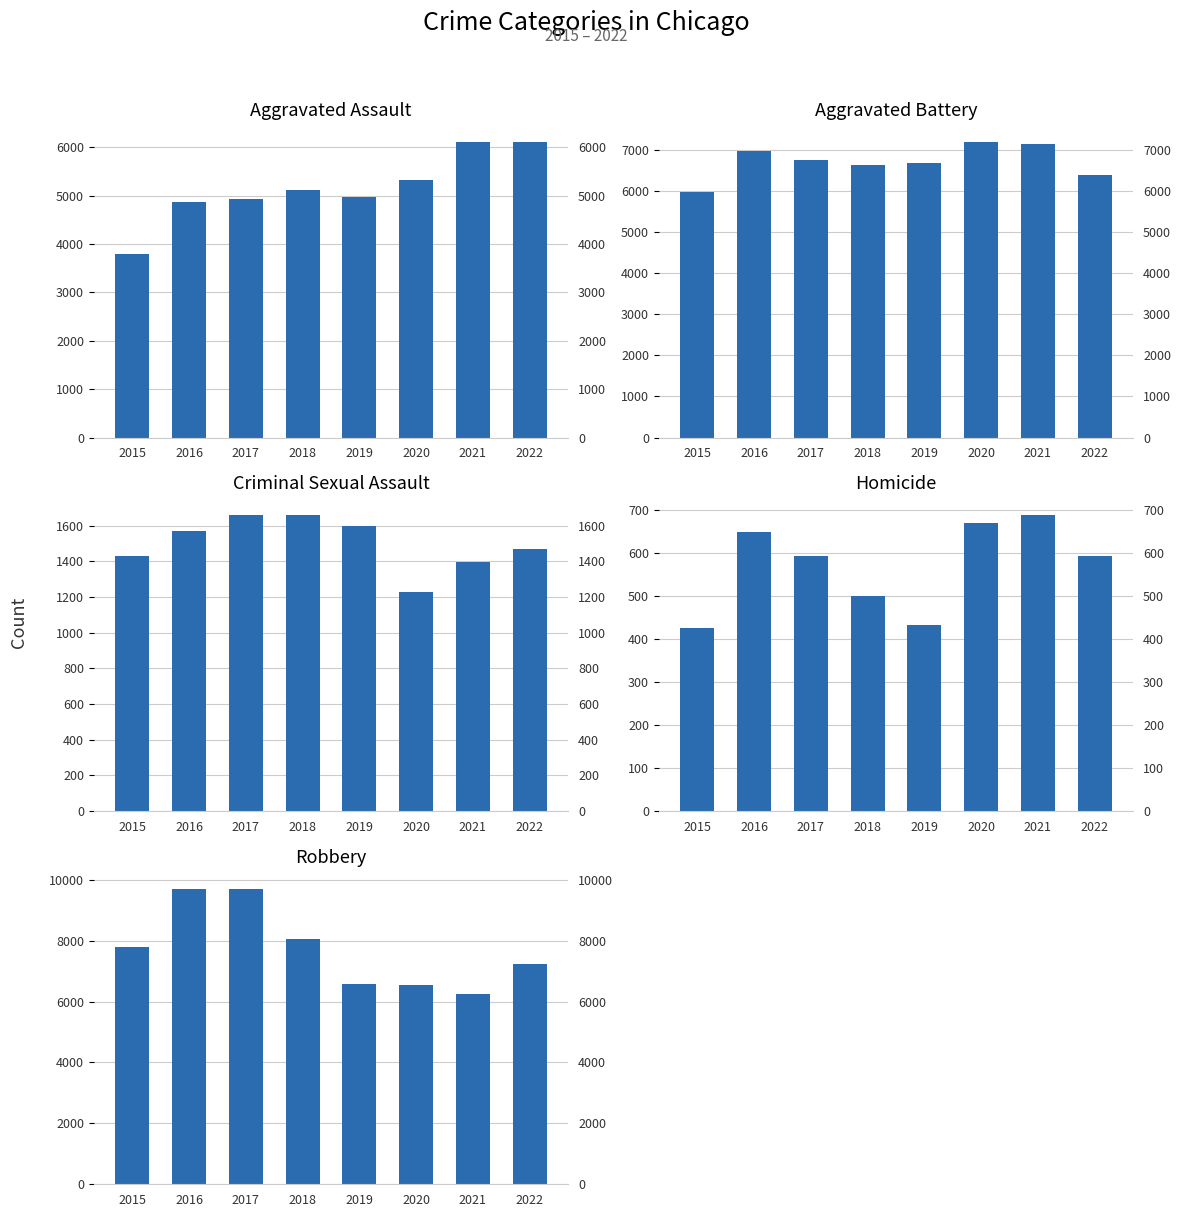

What are all the series names shown in the legend?

Aggravated Assault, Aggravated Battery, Criminal Sexual Assault, Homicide, Robbery